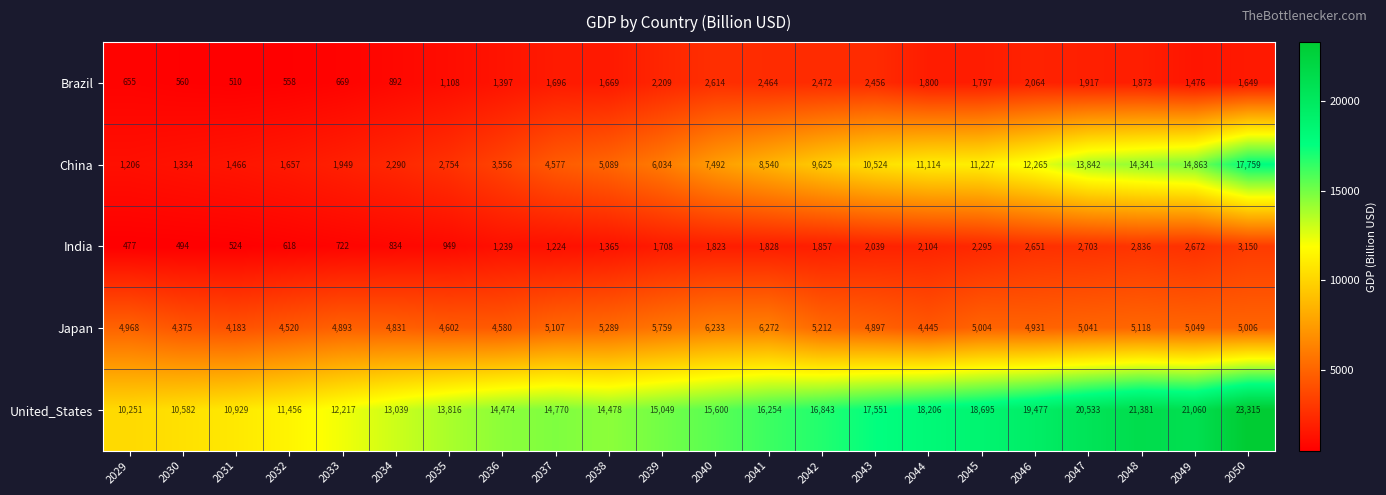

The United_States series shows 22620 at 2036. True or false?

False